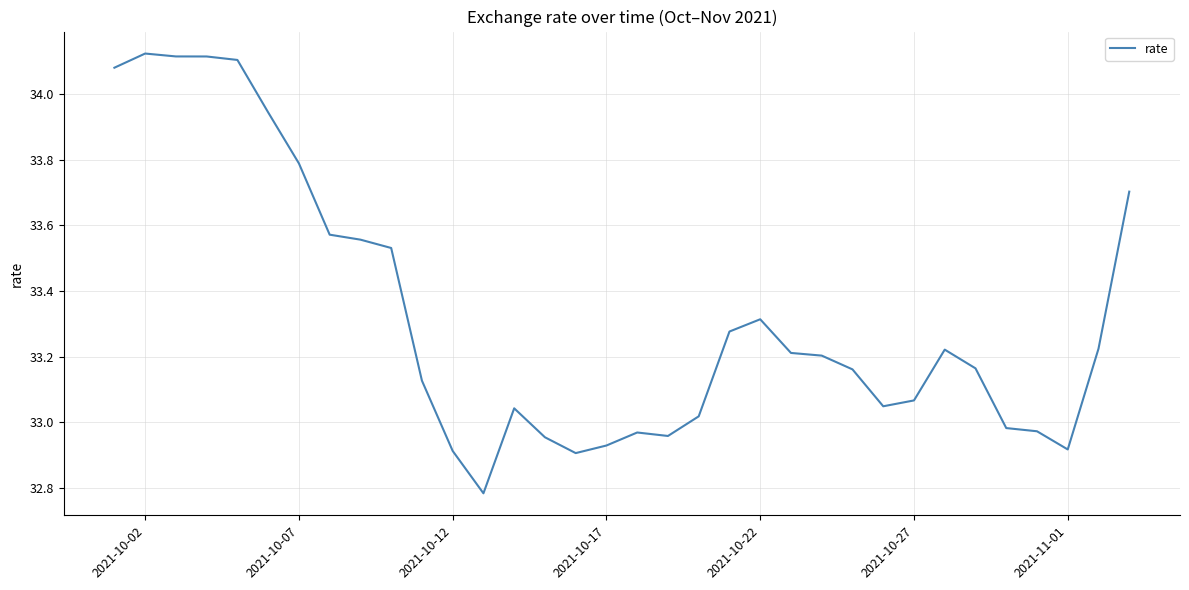

What is the average value?

33.3